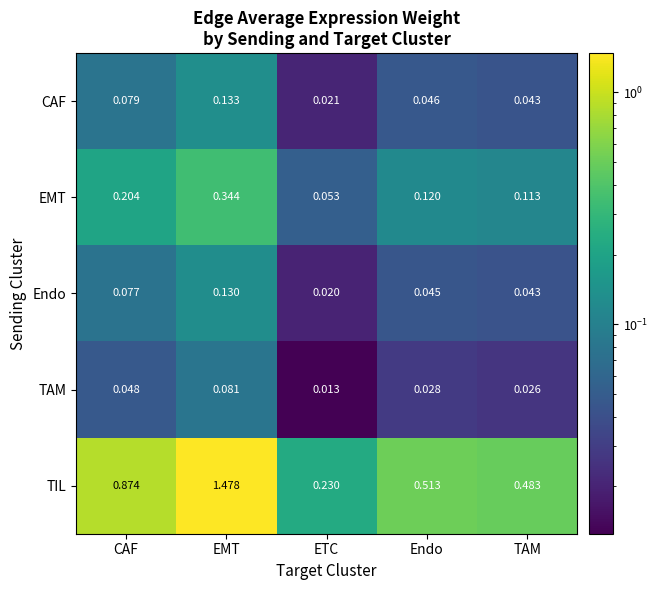

Is the value of CAF at CAF greater than the value of TAM at ETC?

Yes